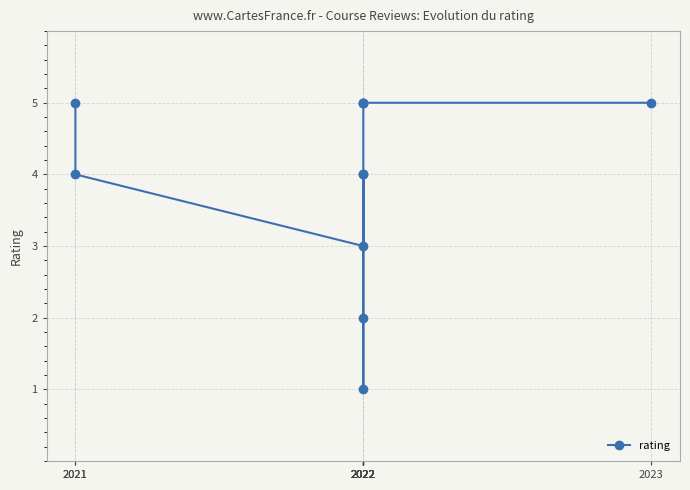

What is the difference between the maximum and second lowest values?

3